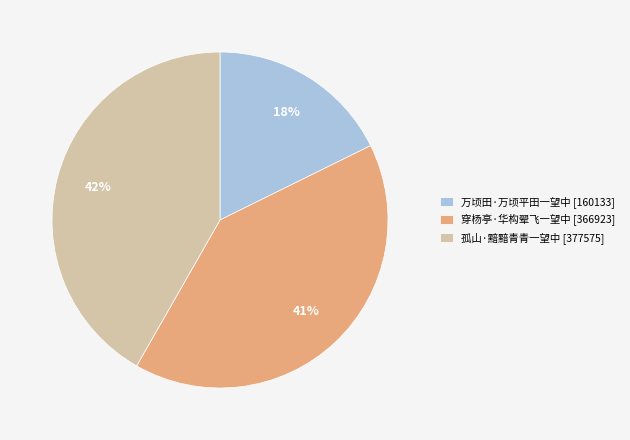

Does 万顷田·万顷平田一望中 represent more than half of the total?

No